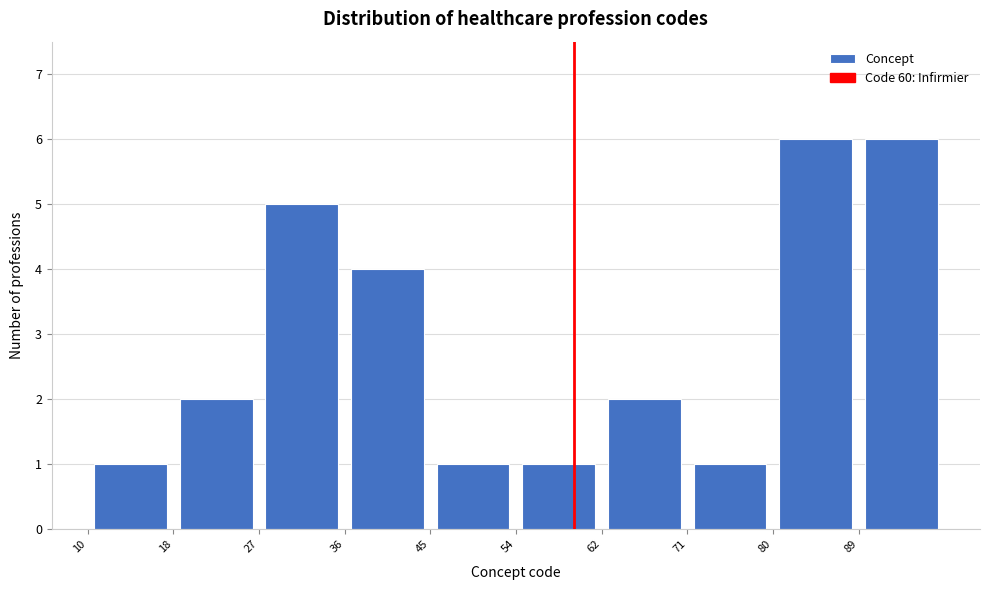

Reading left to right, list every bar in this chart as the range it spans on the x-axis followed by its height. Neither the bar edges nor the heights are printed on the chart, so give them approximately, as read against the axes.

10.0 to 18.8: 1
18.8 to 27.6: 2
27.6 to 36.4: 5
36.4 to 45.2: 4
45.2 to 54.0: 1
54.0 to 62.8: 1
62.8 to 71.6: 2
71.6 to 80.4: 1
80.4 to 89.2: 6
89.2 to 98.0: 6